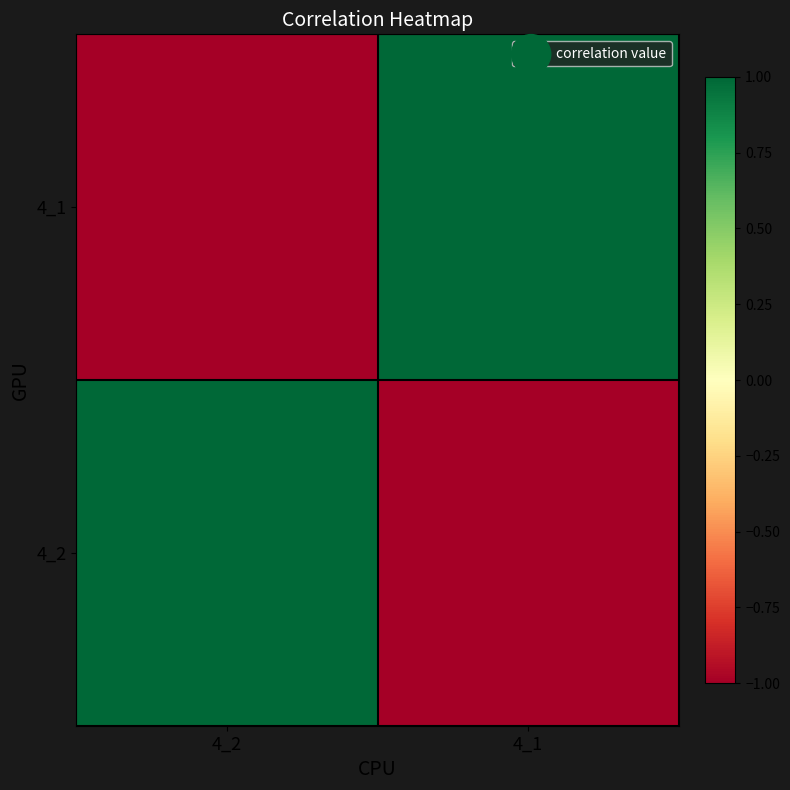

How many values in 4_1 are above zero?

1